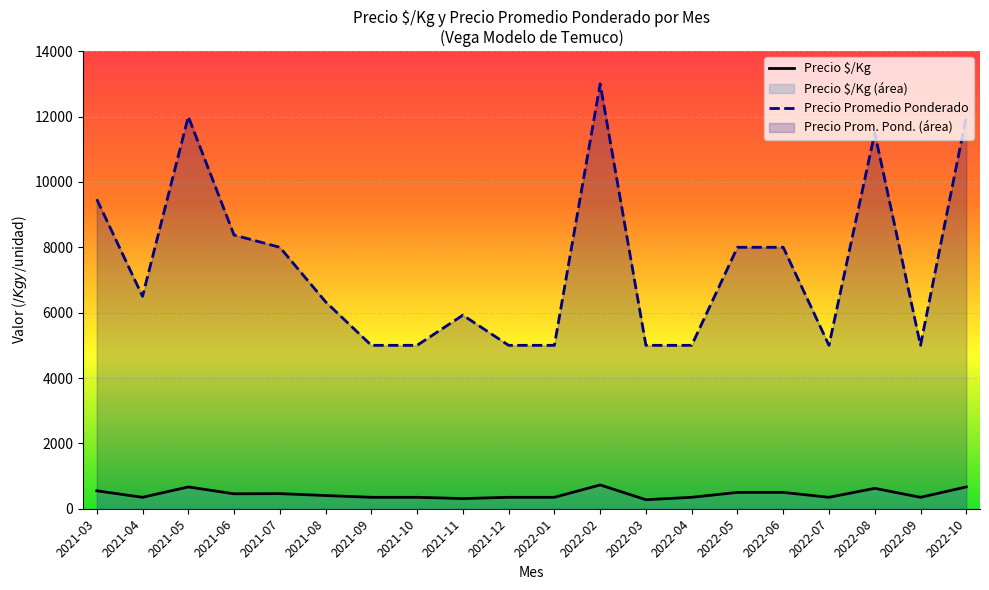

What is the minimum value shown in the chart?

276